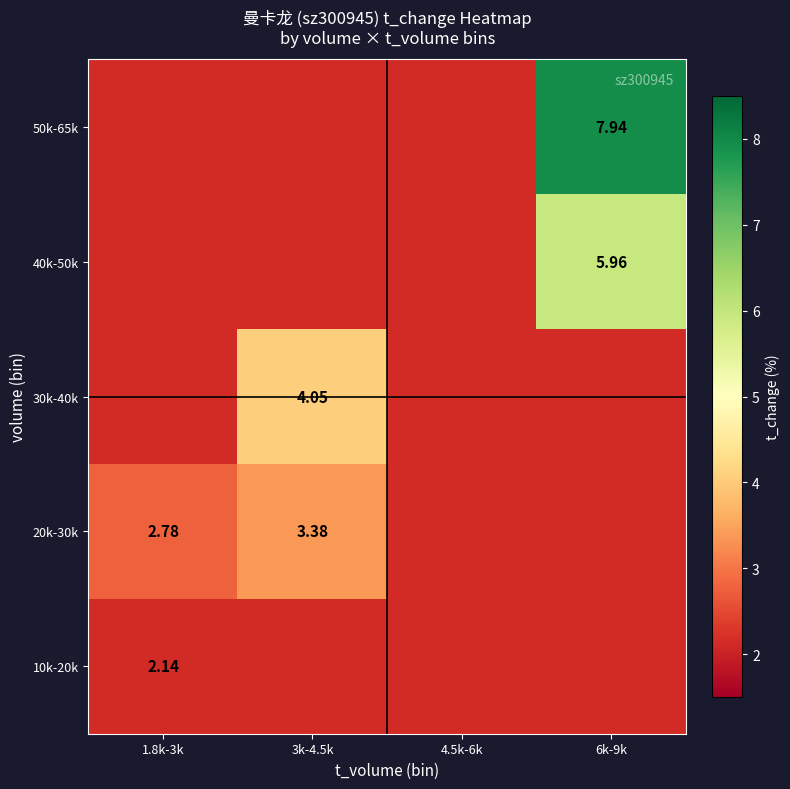

At how many categories does at least one series exceed 2?

4